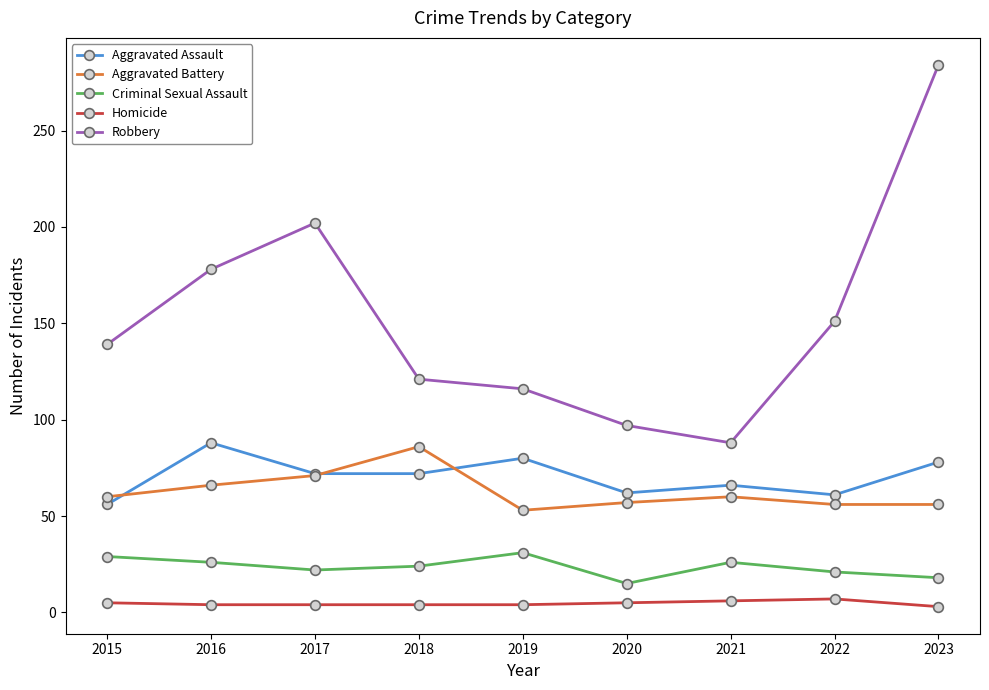

Where is Robbery nearest to the value 186?

2016